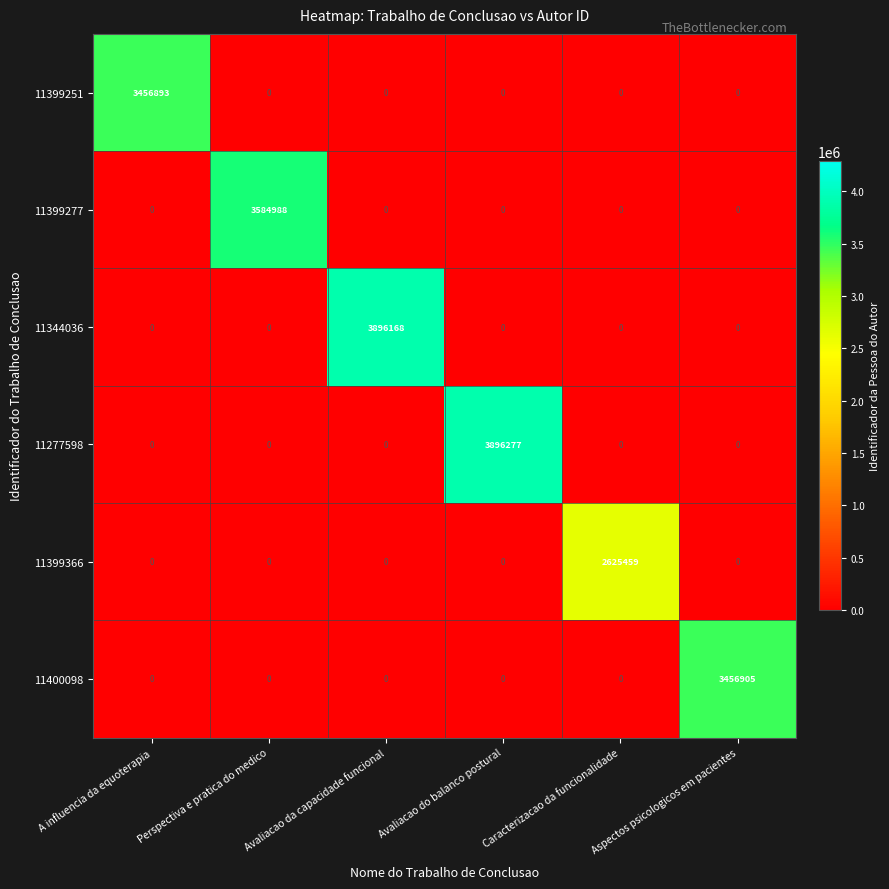

What is the sum of the 11399366 values at Caracterizacao da funcionalidade and Perspectiva e pratica do medico?

2625459